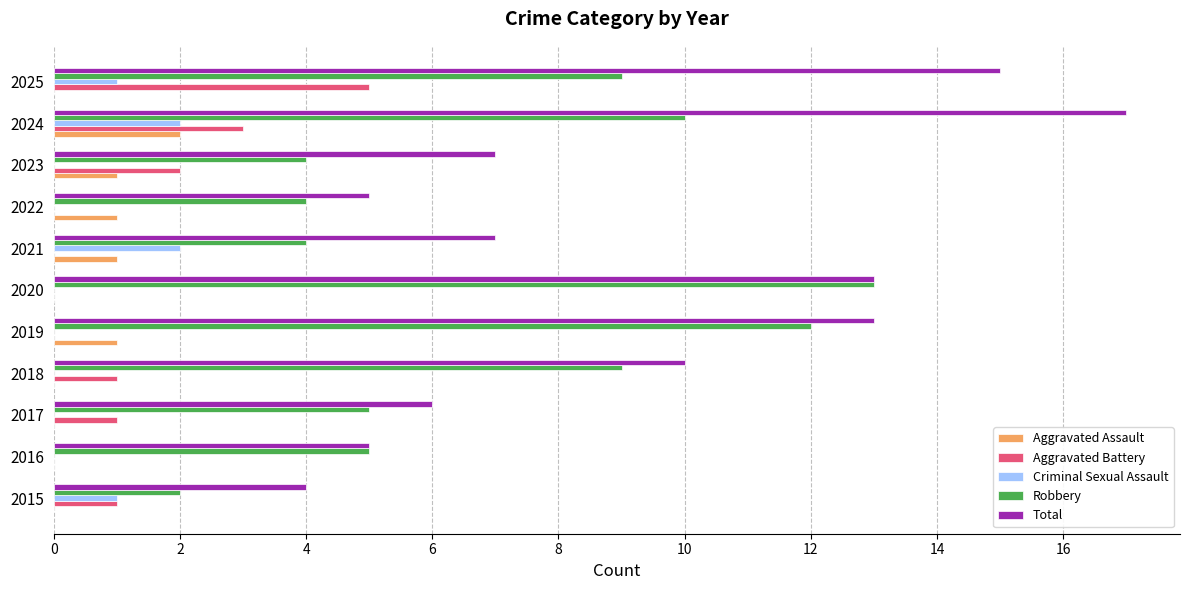

What is the greatest value displayed?

17